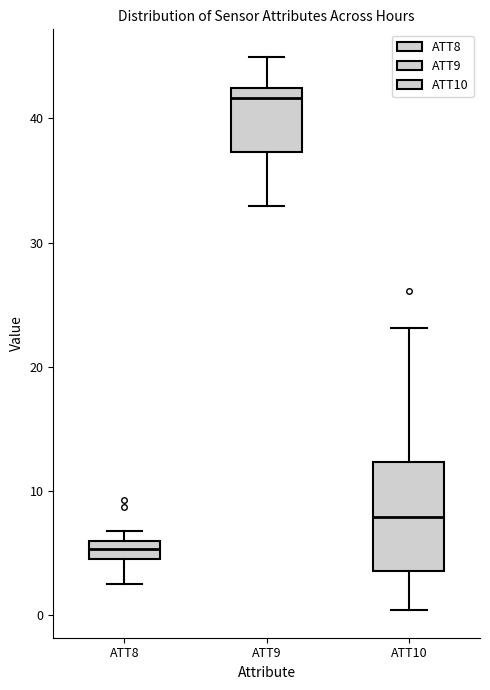

Which box is the tallest, from its lower edge to its upper edge?

ATT10